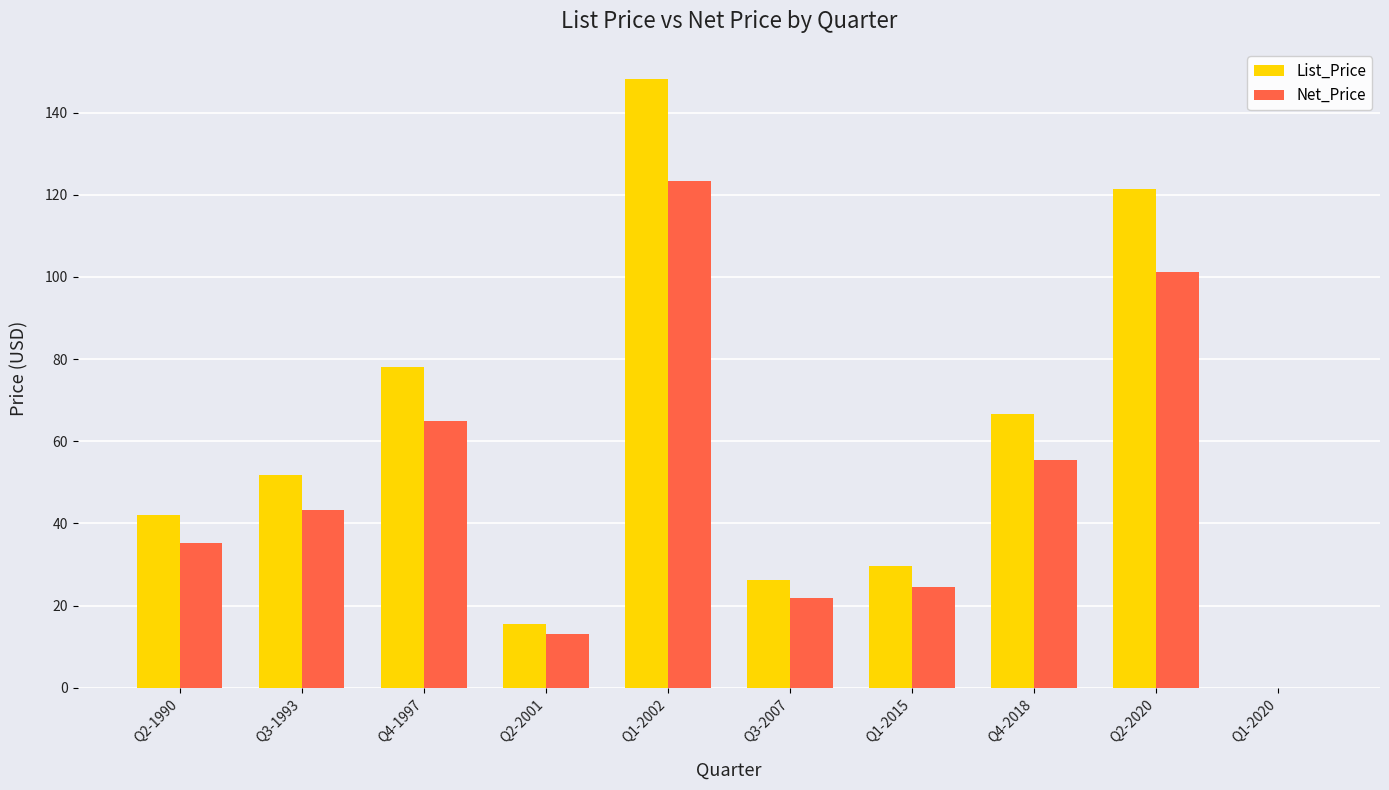

Where does the Net_Price series first go above 43?

Q3-1993